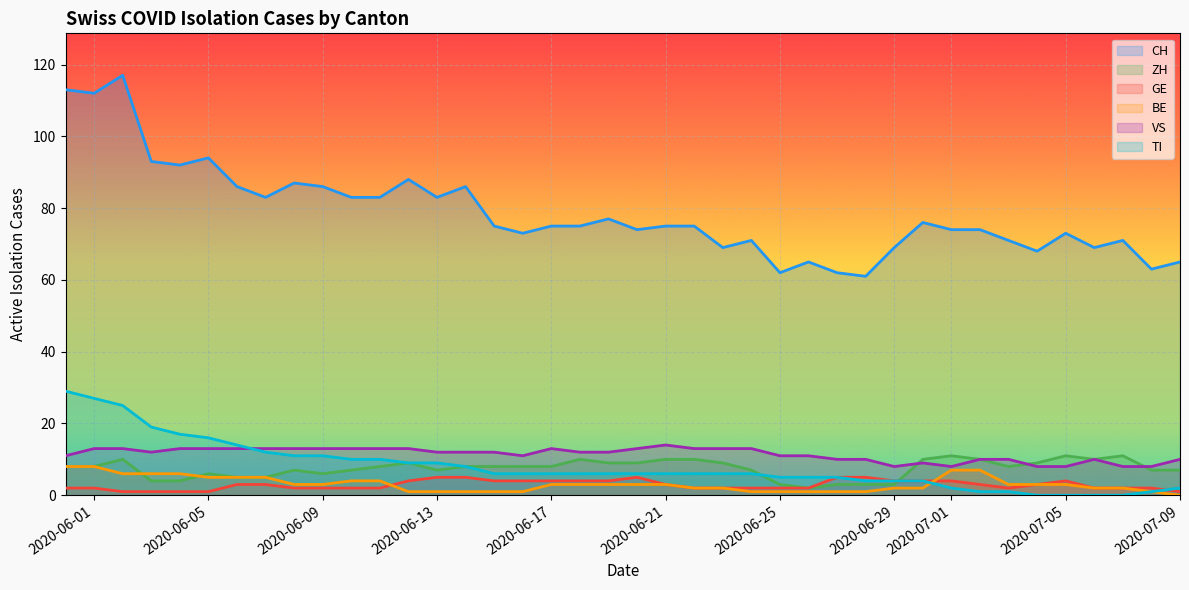

True or false: ZH and CH cross at least once.

False